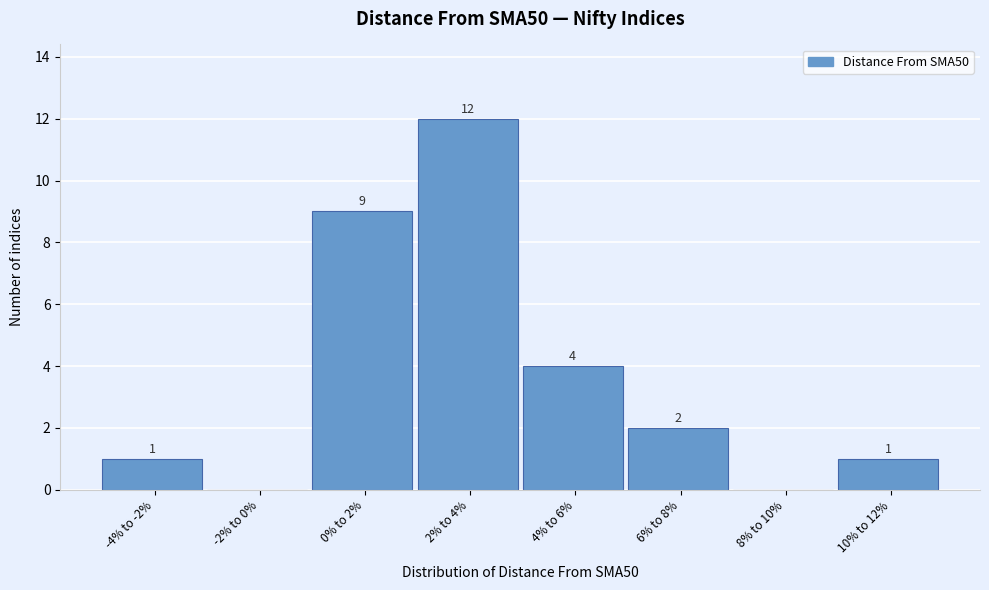

Reading left to right, transcribe all the data shown in this chart.

-4% to -2%=1	-2% to 0%=0	0% to 2%=9	2% to 4%=12	4% to 6%=4	6% to 8%=2	8% to 10%=0	10% to 12%=1